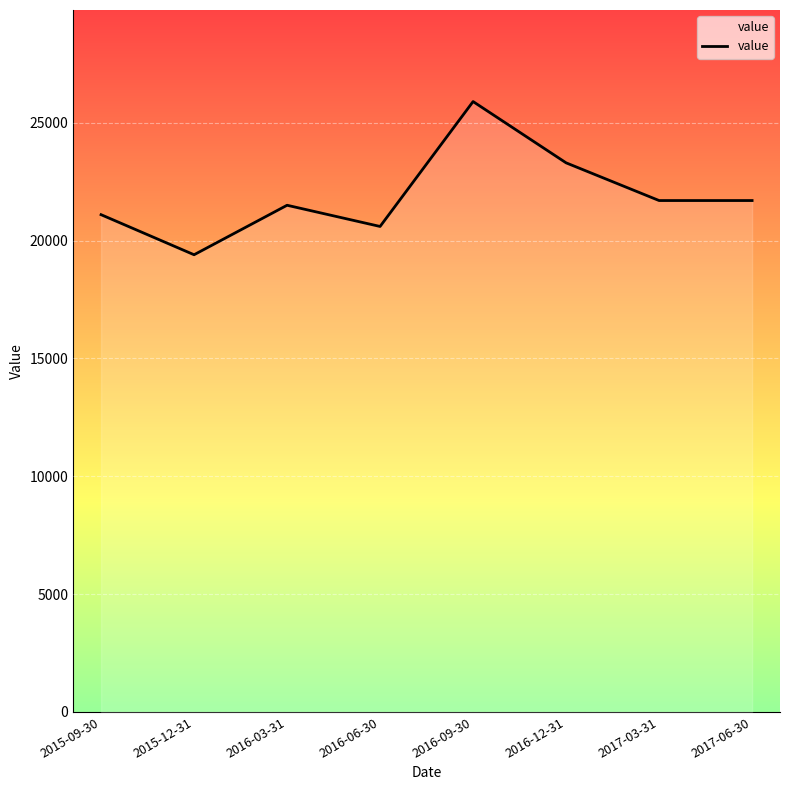

What is the smallest value displayed?

19400